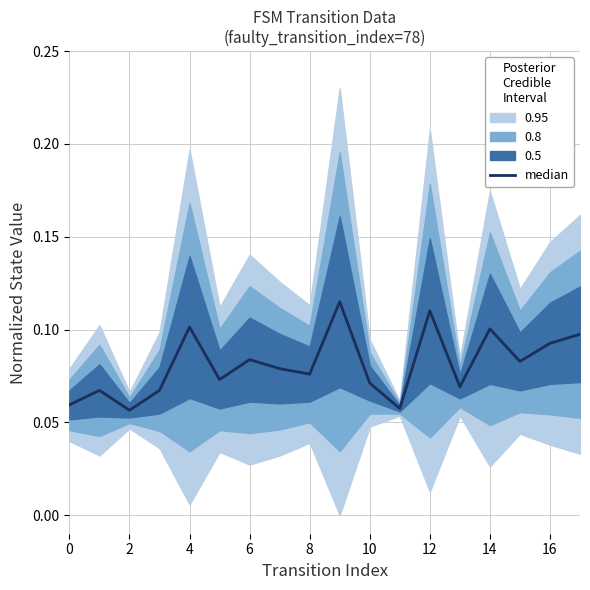

Does the chart display data point markers on the line(s)?

No